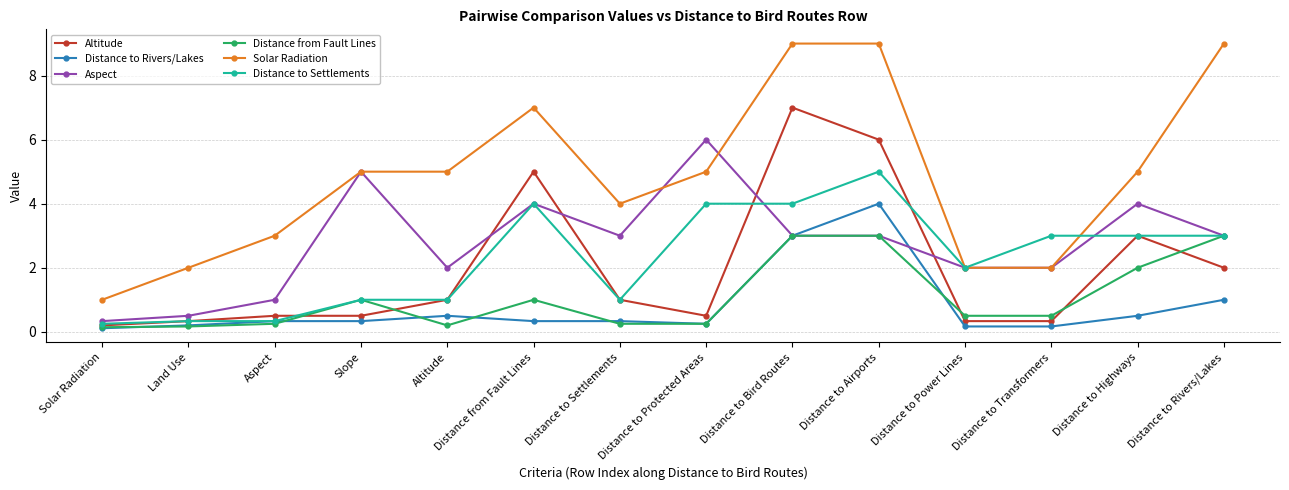

List the series in order of their peak value, lowest first.

Distance from Fault Lines, Distance to Rivers/Lakes, Distance to Settlements, Aspect, Altitude, Solar Radiation